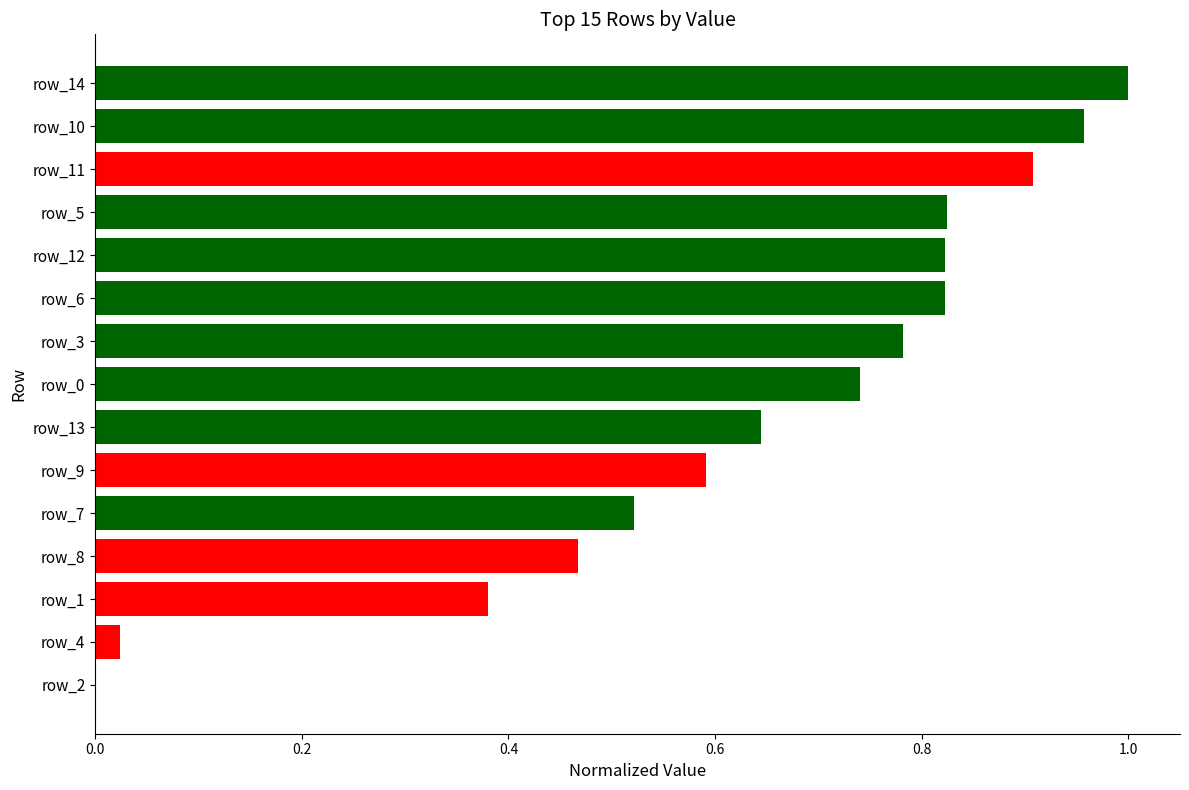

Which has a higher value, row_3 or row_6?

row_6